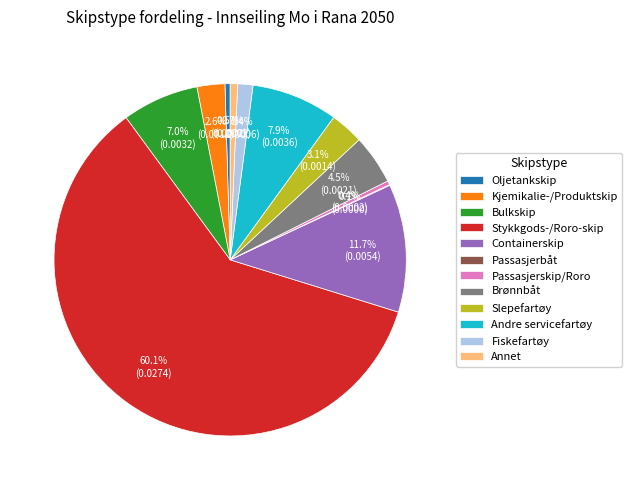

What portion of the pie excludes Stykkgods-/Roro-skip?

39.9%